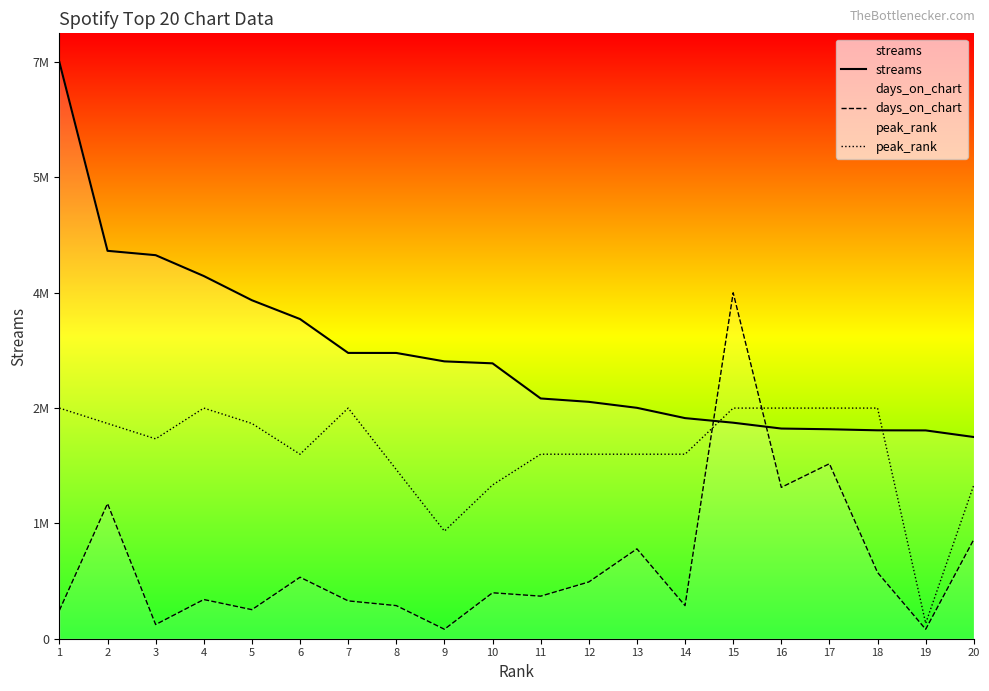

At which label does streams first exceed 3568726?

1